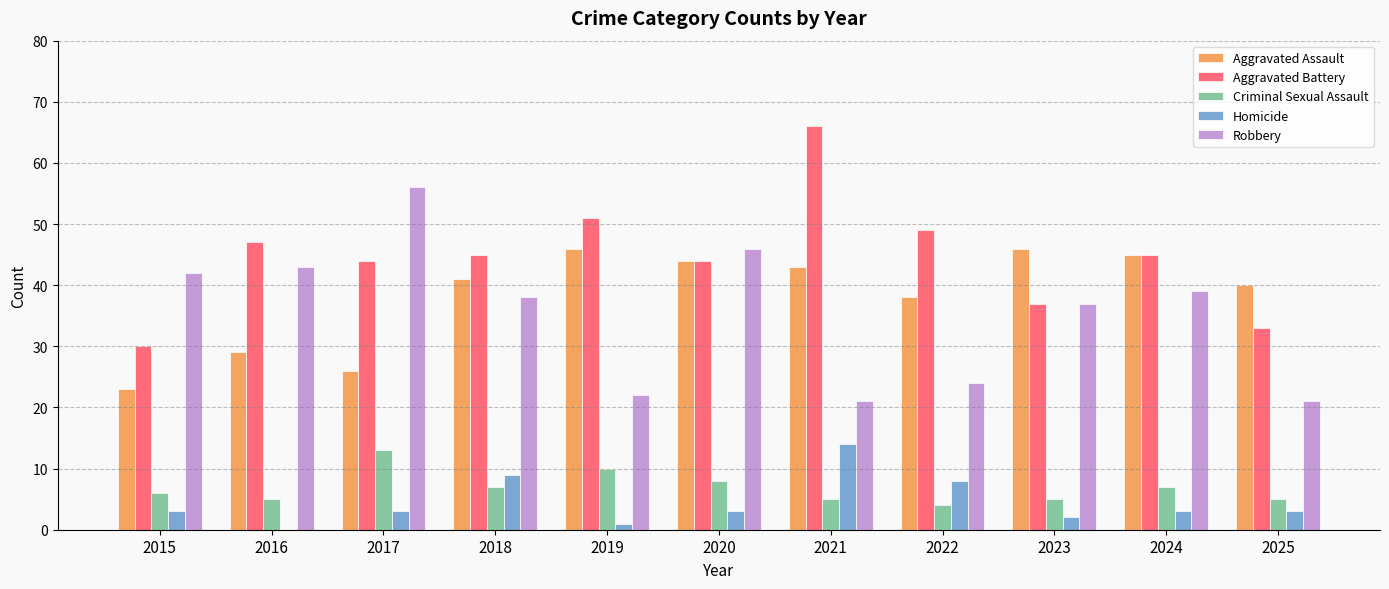

What is the approximate value of Homicide at 2024?

3